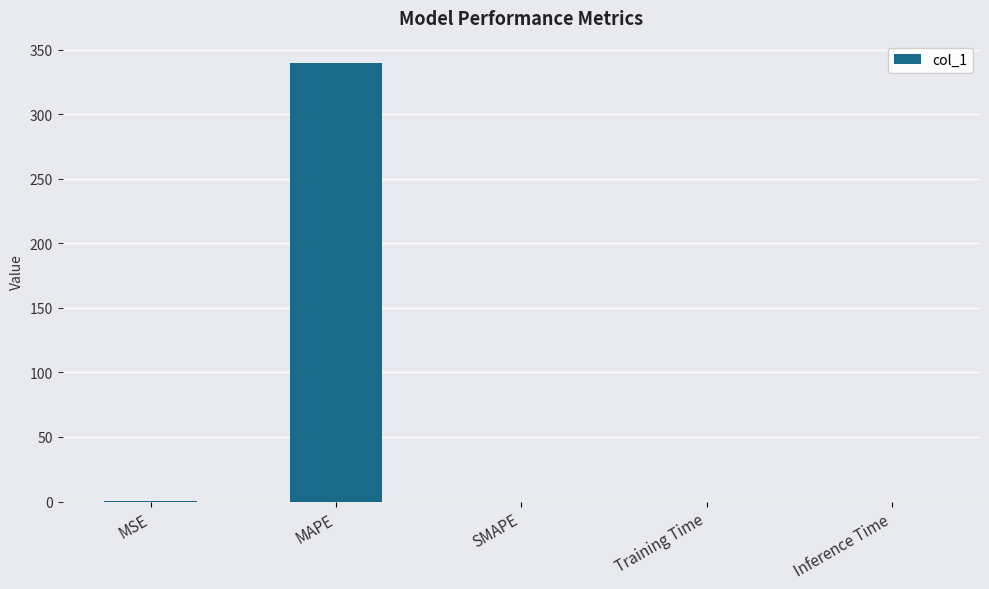

What is the change in value from MSE to Inference Time?

-0.1